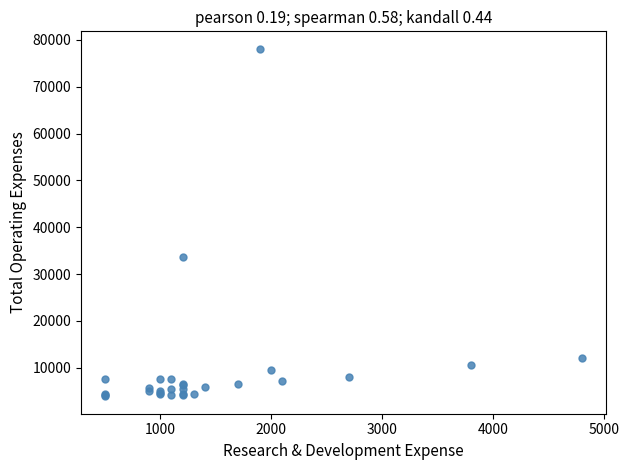

What Y value in the scatter plot is closest to 41000?

33700